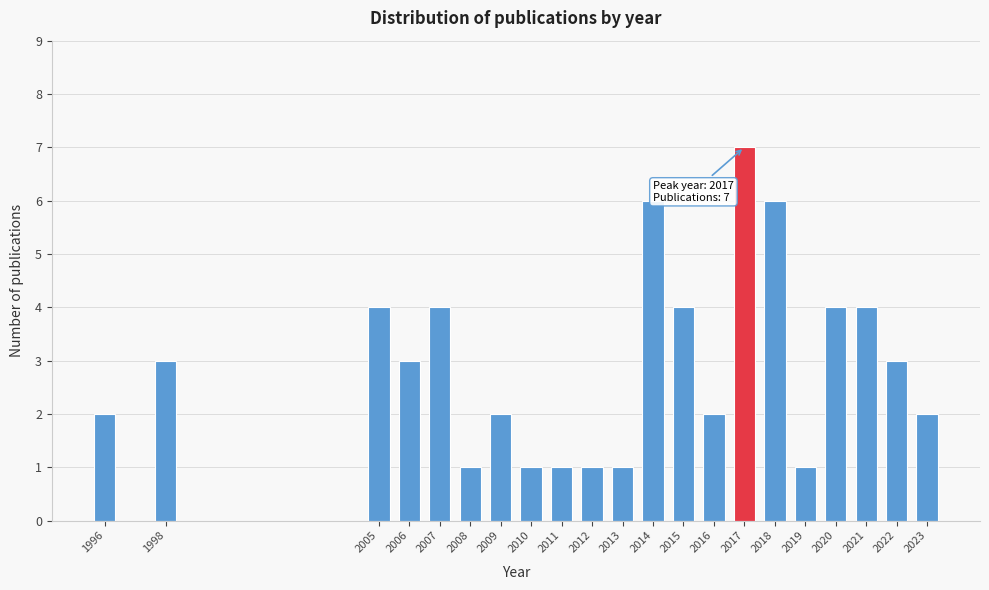

Reading left to right, what are all the values shown in this chart?

2	3	4	3	4	1	2	1	1	1	1	6	4	2	7	6	1	4	4	3	2